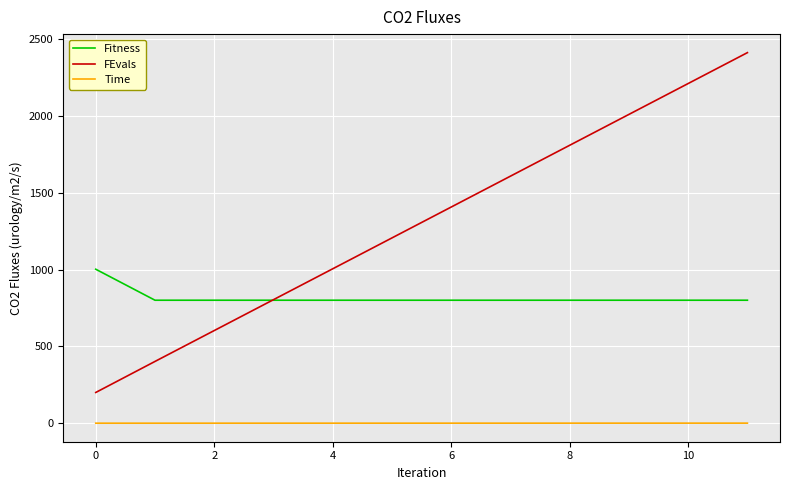

Which series has the widest spread of values?

FEvals